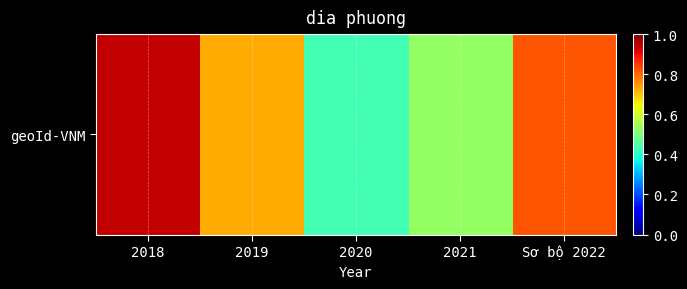

Reading left to right, list all the values displayed in this chart.

0.9	0.7	0.4	0.5	0.8